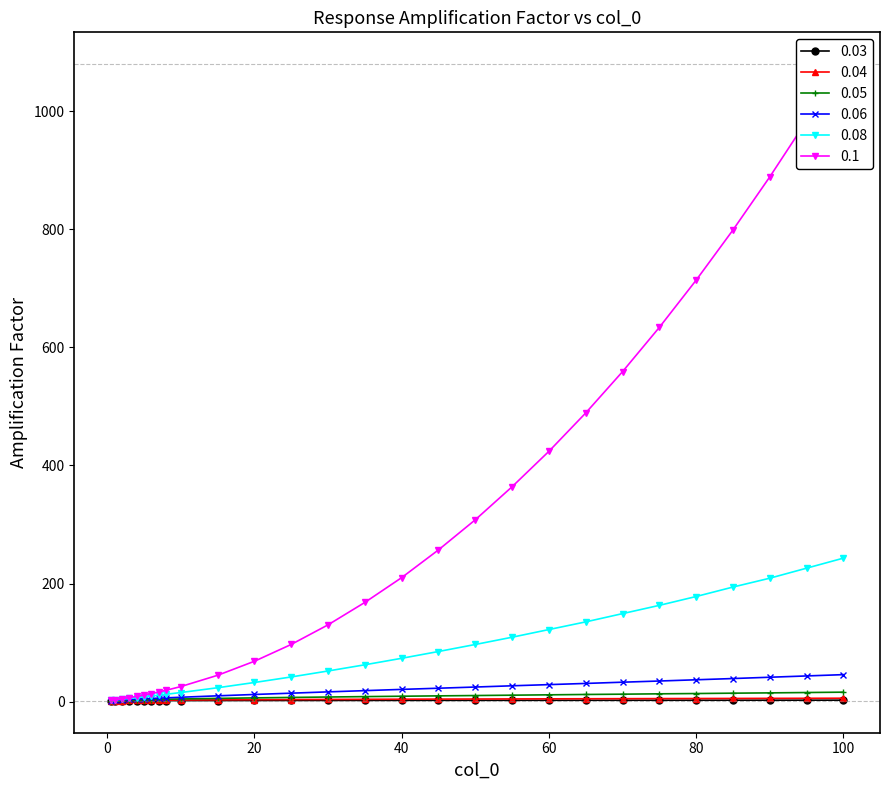

What is the maximum value for 0.06?

45.6